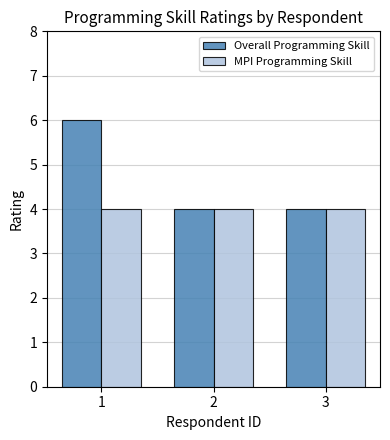

What is the value of the Overall Programming Skill bar at the 3rd from the left?

4